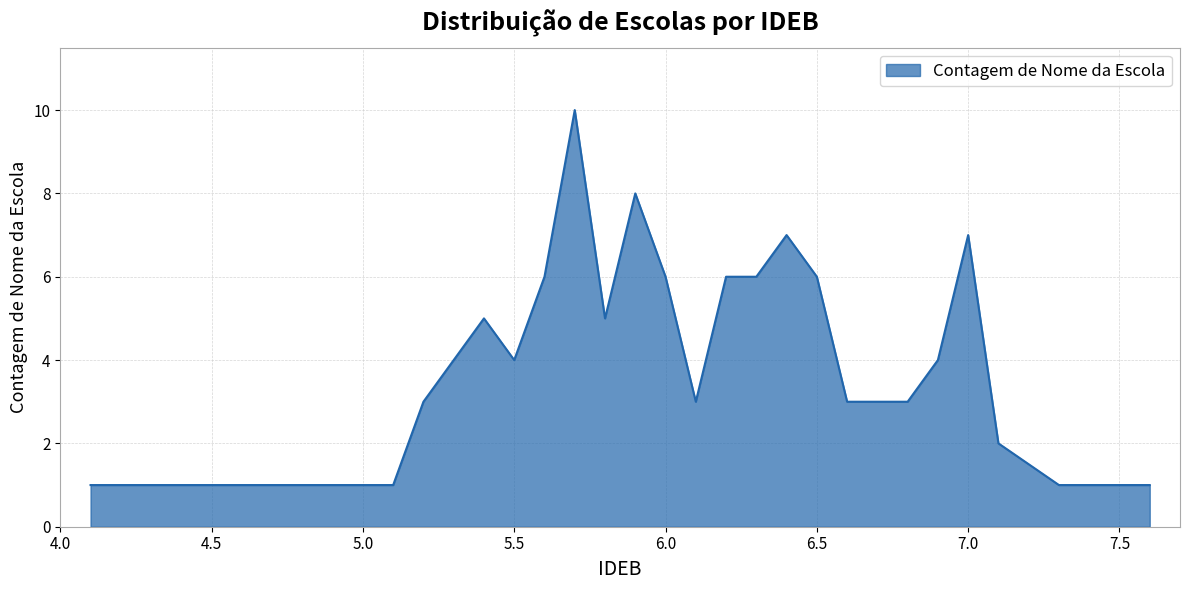

How many values are between 2 and 6?

16